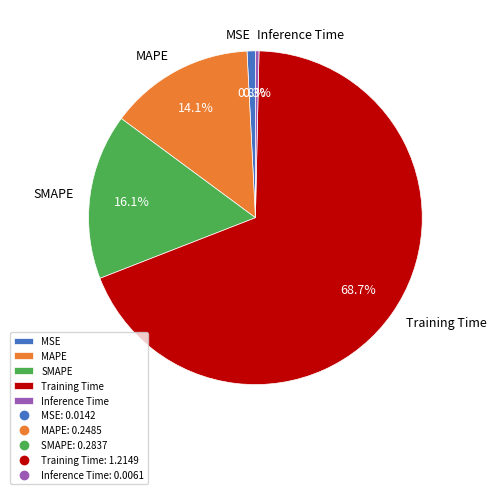

Combined, do MAPE and SMAPE account for over 50%?

No